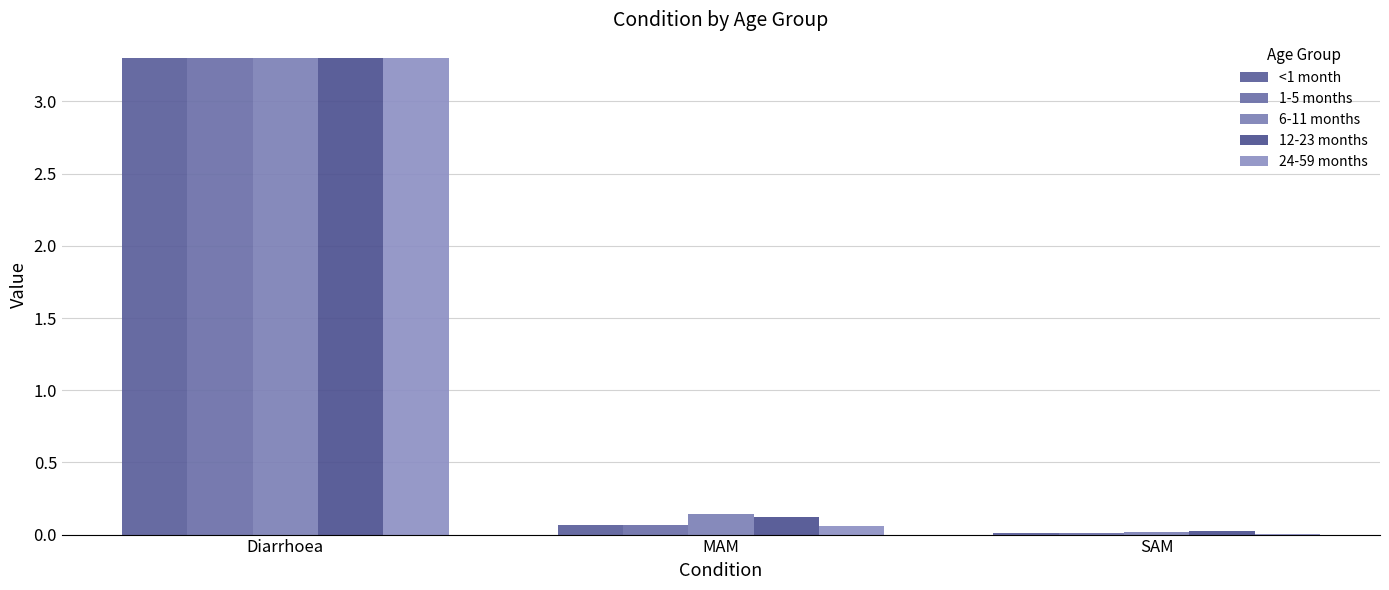

Does the chart contain stacked bars?

No